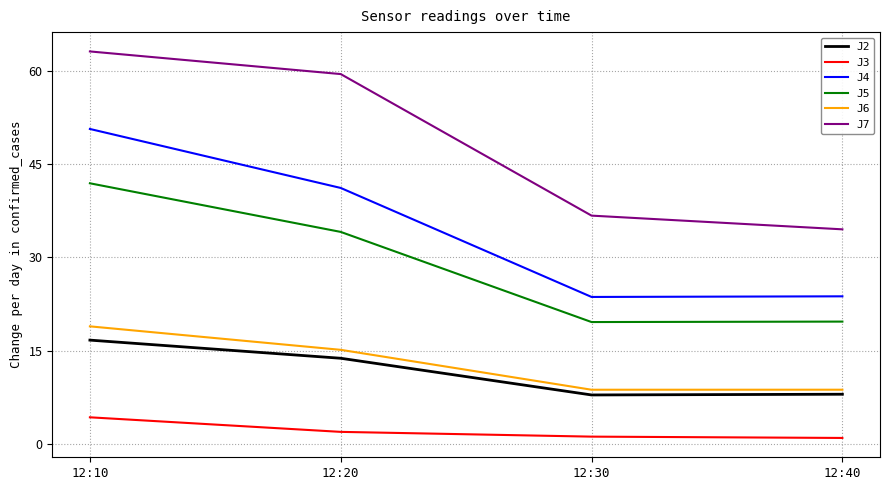

The value of J5 at 12:30 is 19.6. True or false?

True